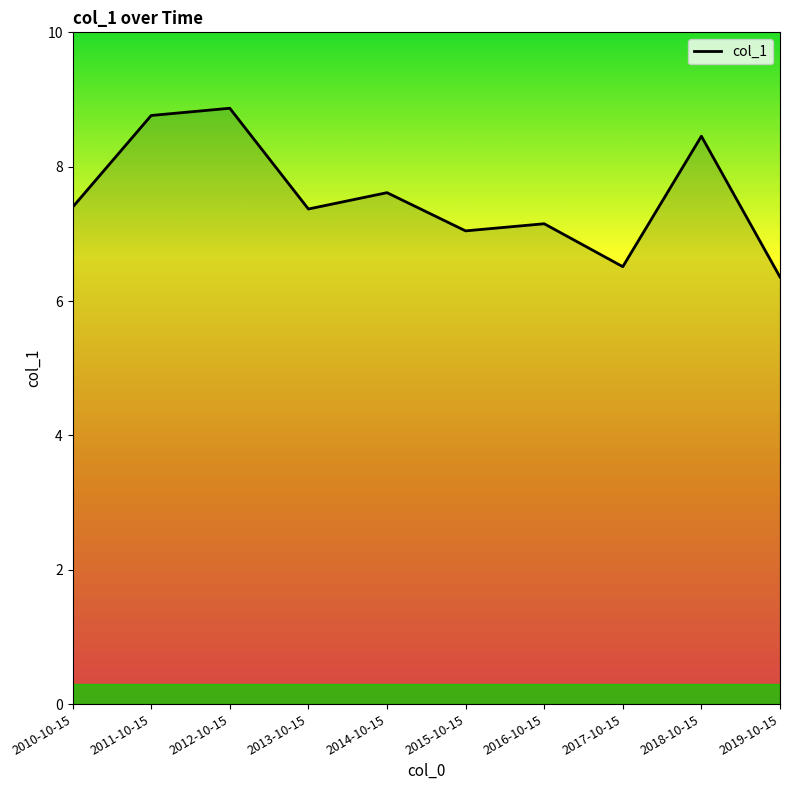

The value at 2013-10-15 is 7.4. True or false?

True